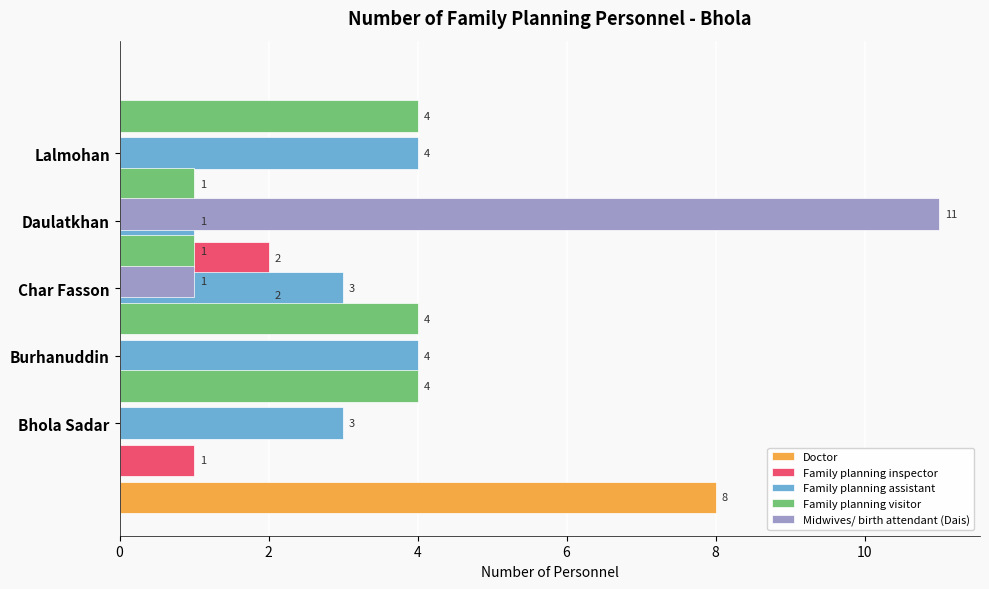

How many values in the Doctor series exceed 0?

2